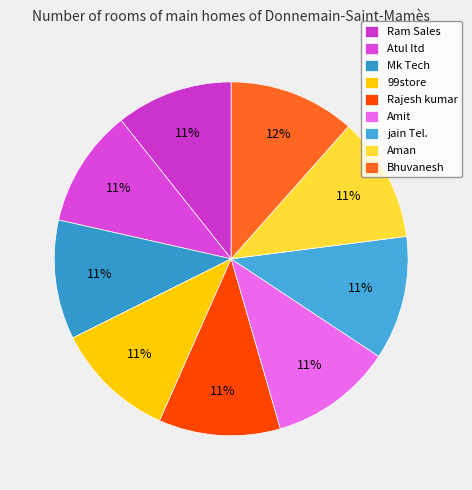

To the nearest percent, what percentage of the pie is Atul ltd?

11%